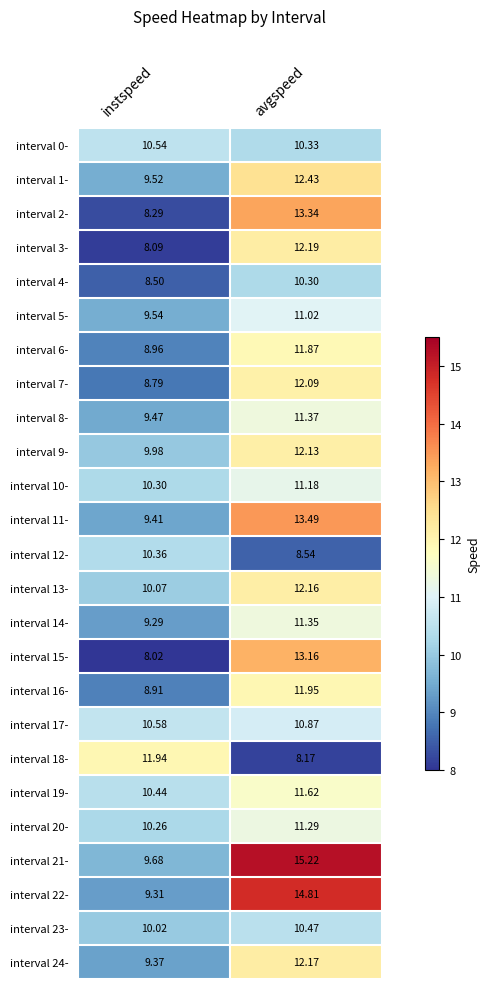

What is the greatest value displayed?

15.2